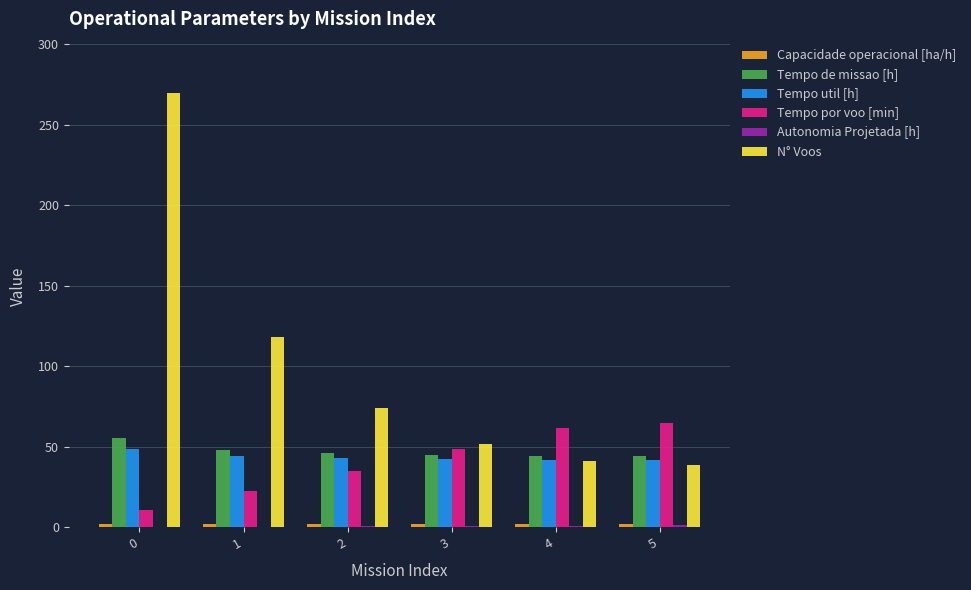

Between 1 and 2, which series saw the biggest shift?

N° Voos